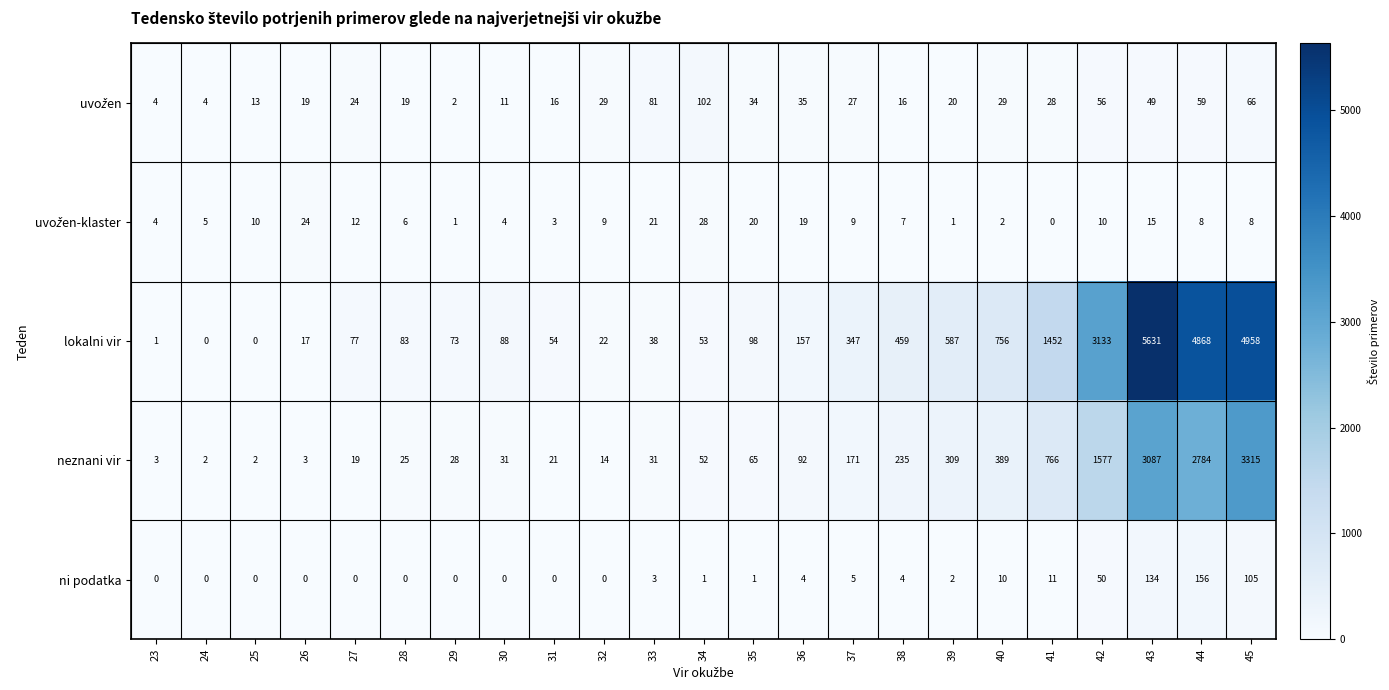

At how many categories does at least one series exceed 4334?

3